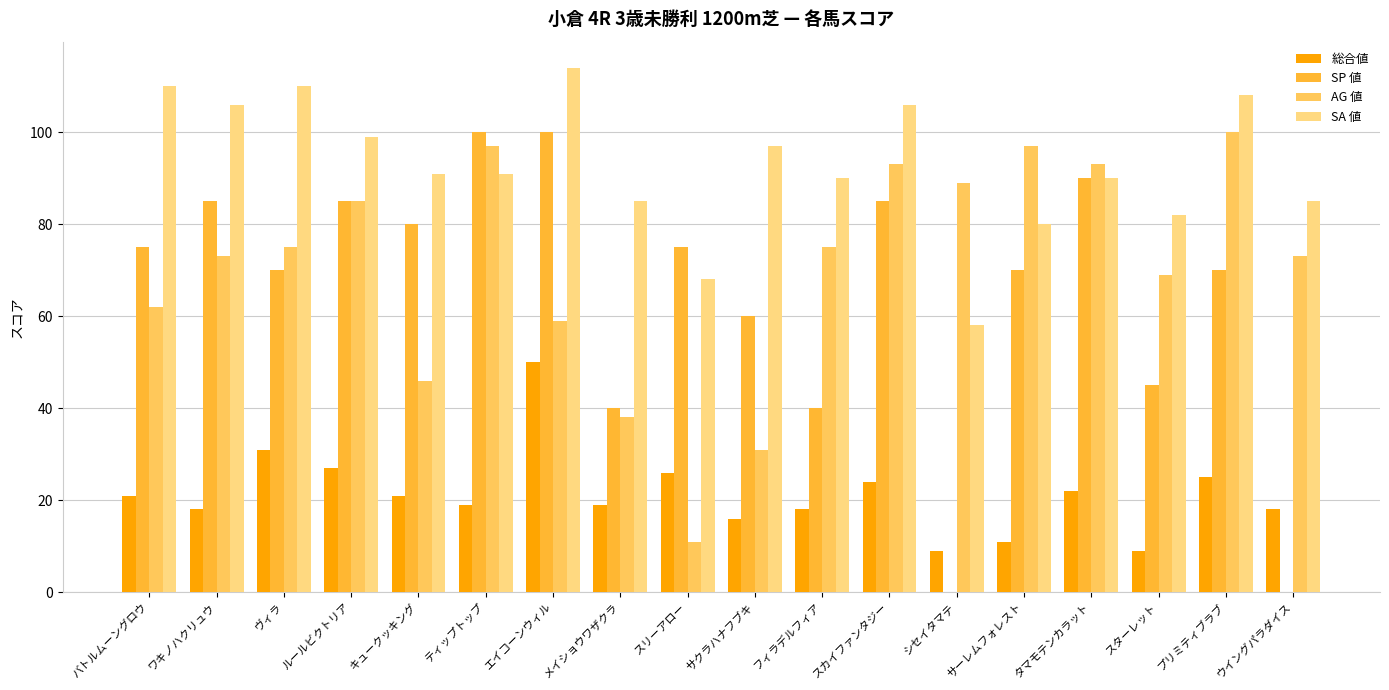

Which category has the highest value across all series?

エイコーンウィル